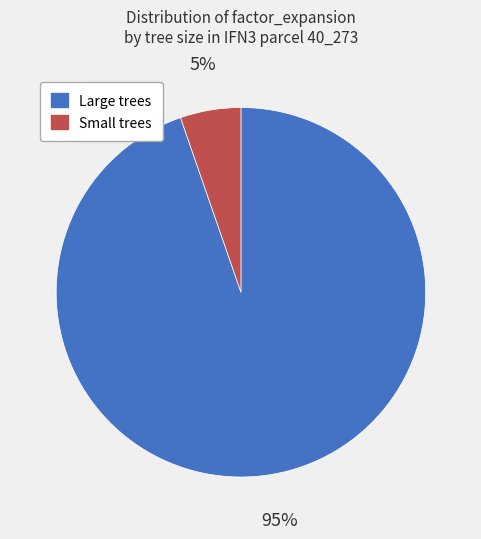

To the nearest percent, what is the average slice percentage?

50%